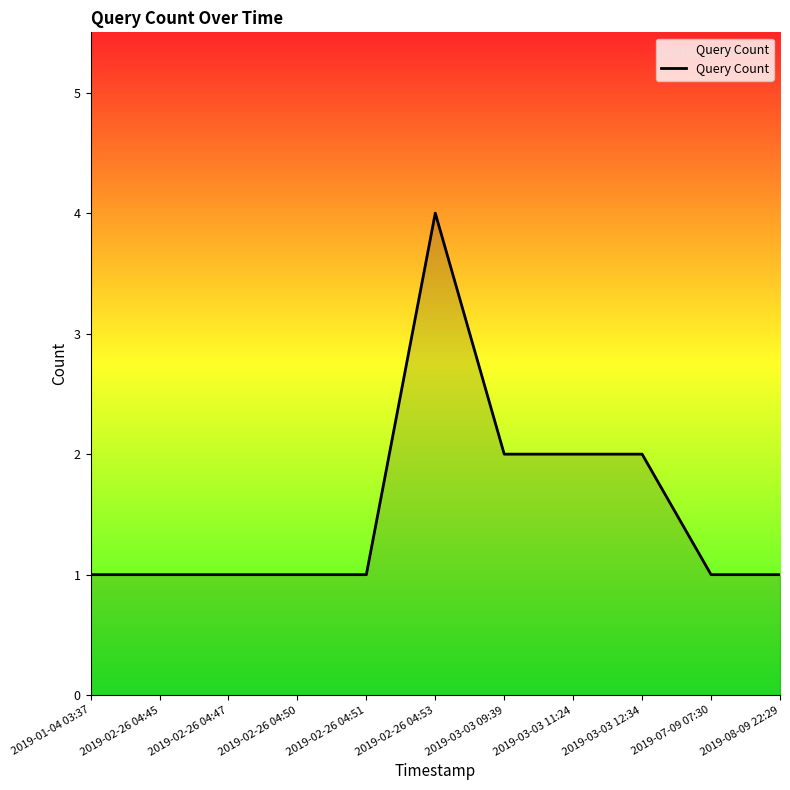

Approximately how many times larger is the value at 2019-01-04 03:37 compared to 2019-07-09 07:30?

1.0